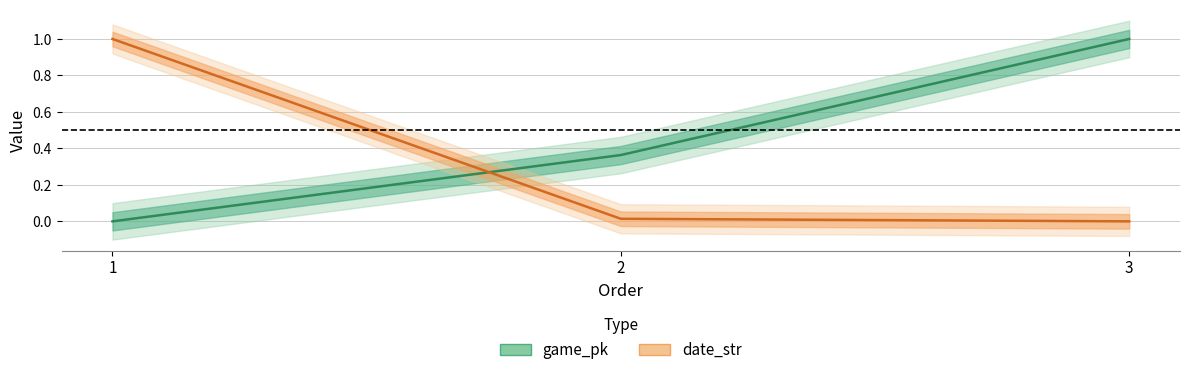

What is the spread (max minus min) of values at 1?

1.0